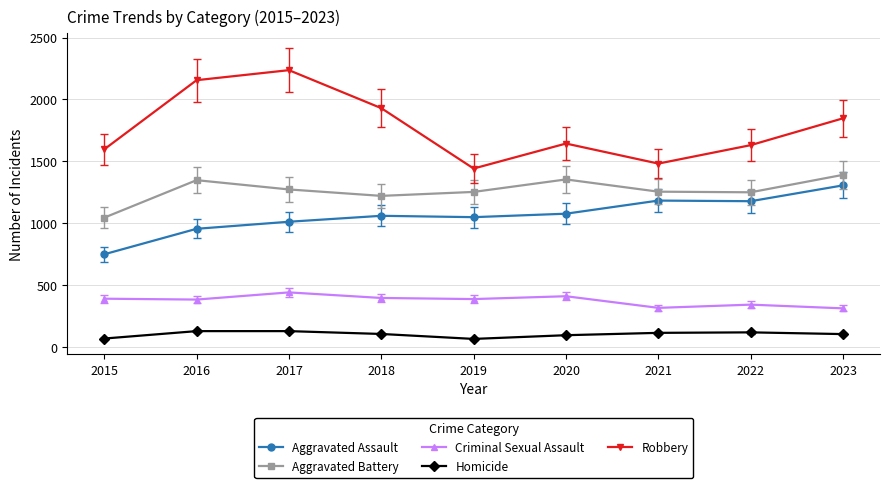

Which label corresponds to the largest value in the chart?

2017